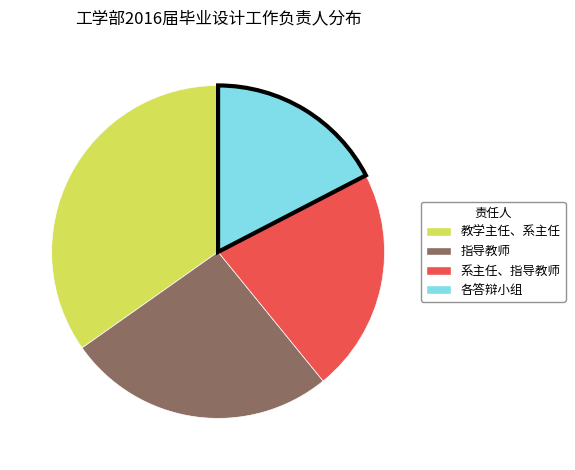

Rank the categories by value from highest to lowest.

教学主任、系主任, 指导教师, 系主任、指导教师, 各答辩小组